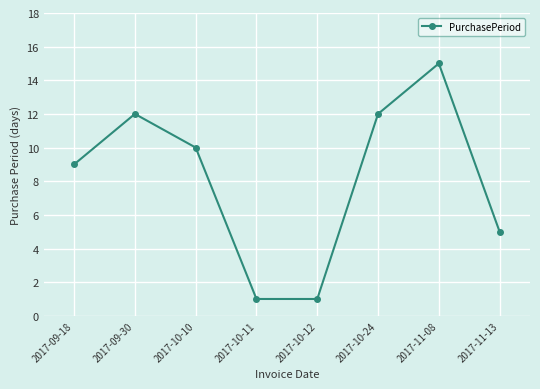

True or false: there are more than 0 points higher than both neighbors.

True